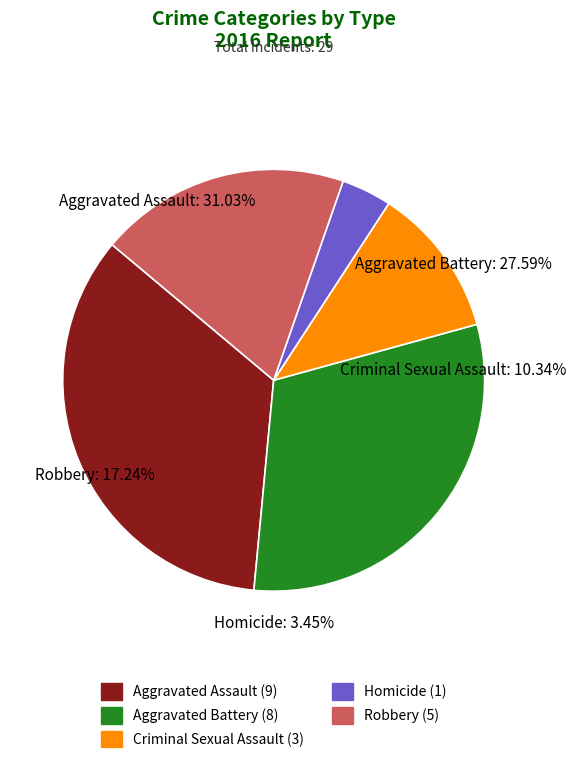

Rank the categories by value from highest to lowest.

Aggravated Assault, Aggravated Battery, Robbery, Criminal Sexual Assault, Homicide